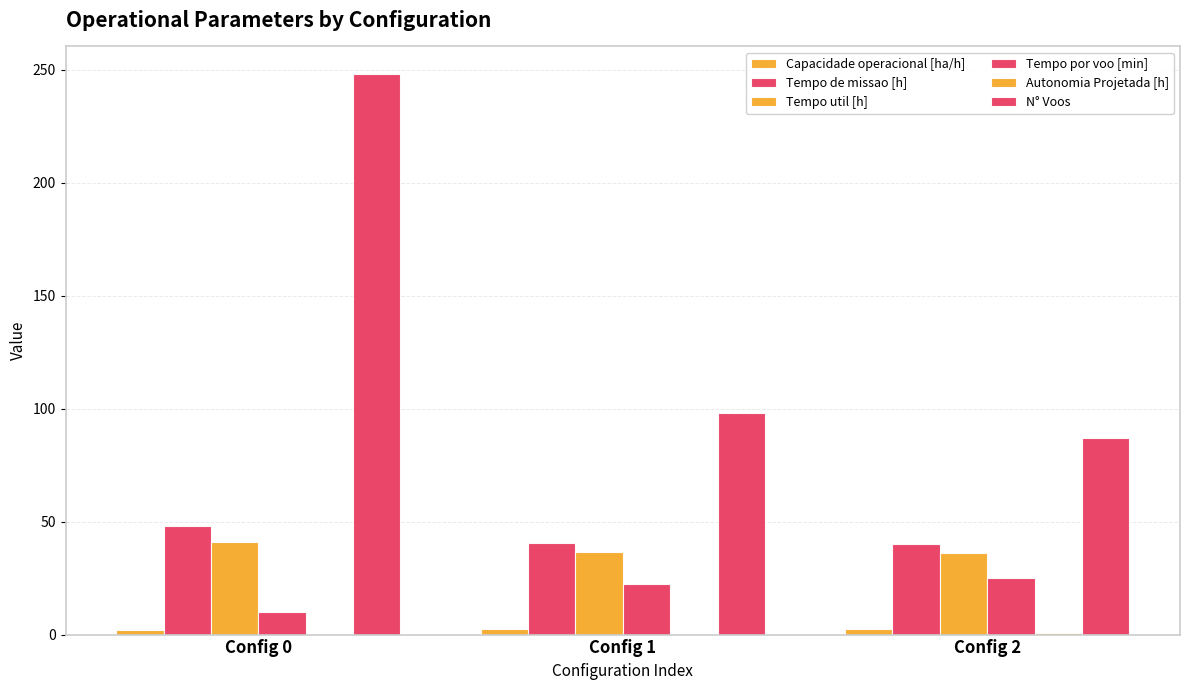

How many data points does each series have?

3